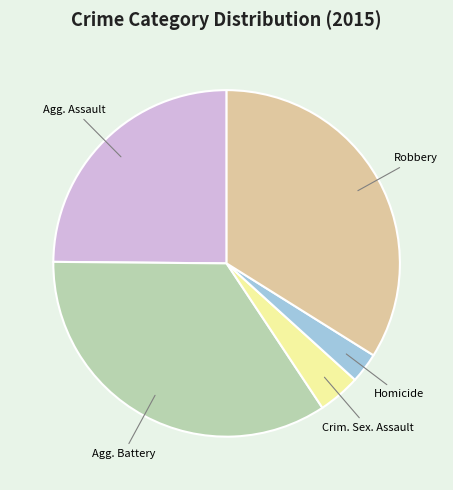

Is there a majority slice in this chart?

No